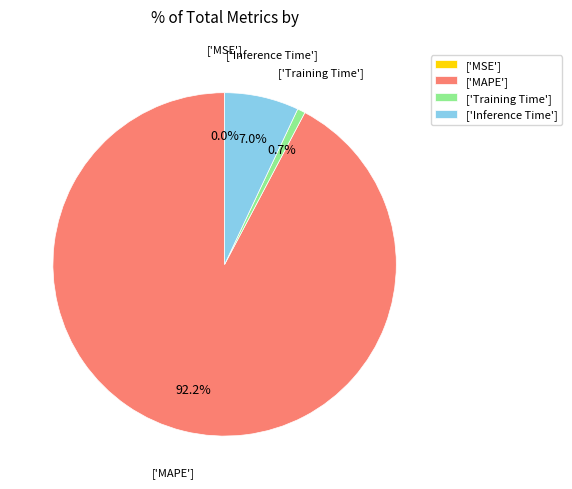

Which category accounts for the majority?

['MAPE']